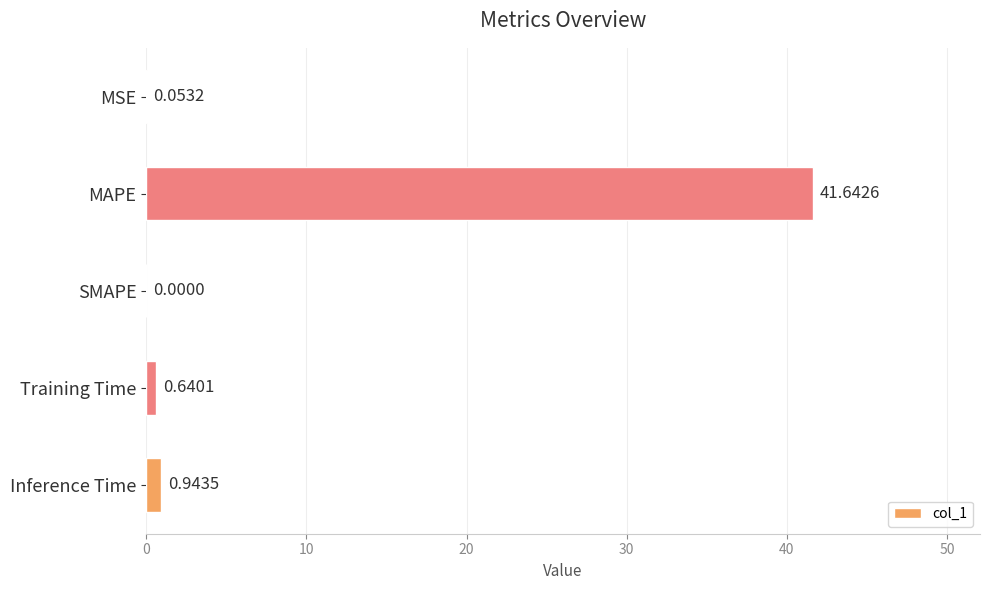

Where is the data nearest to the value 20?

Inference Time